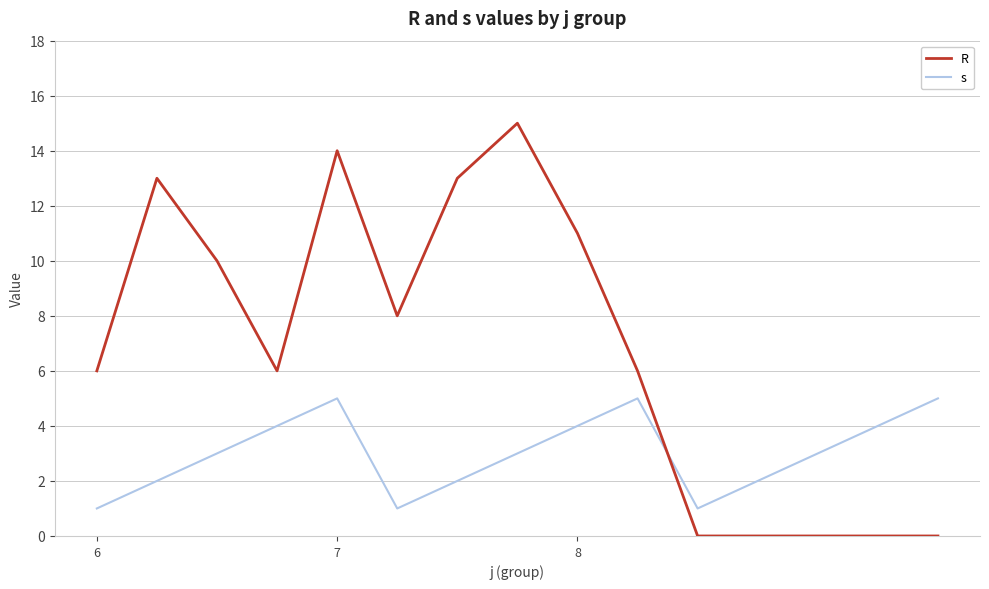

Rank the series by their maximum value, from highest to lowest.

R, s